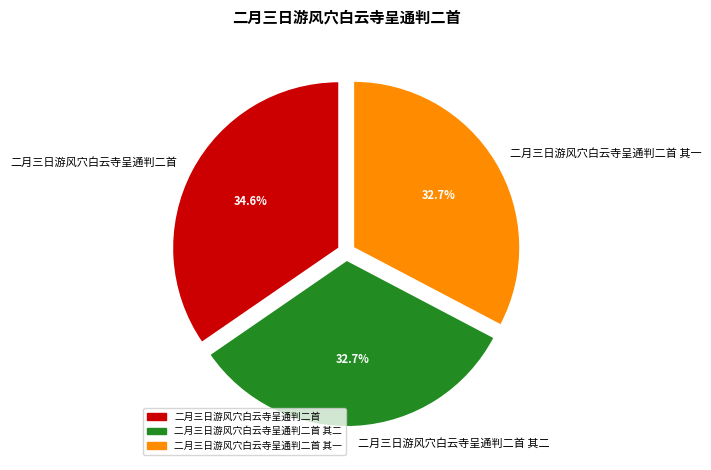

How many segments does this pie chart have?

3